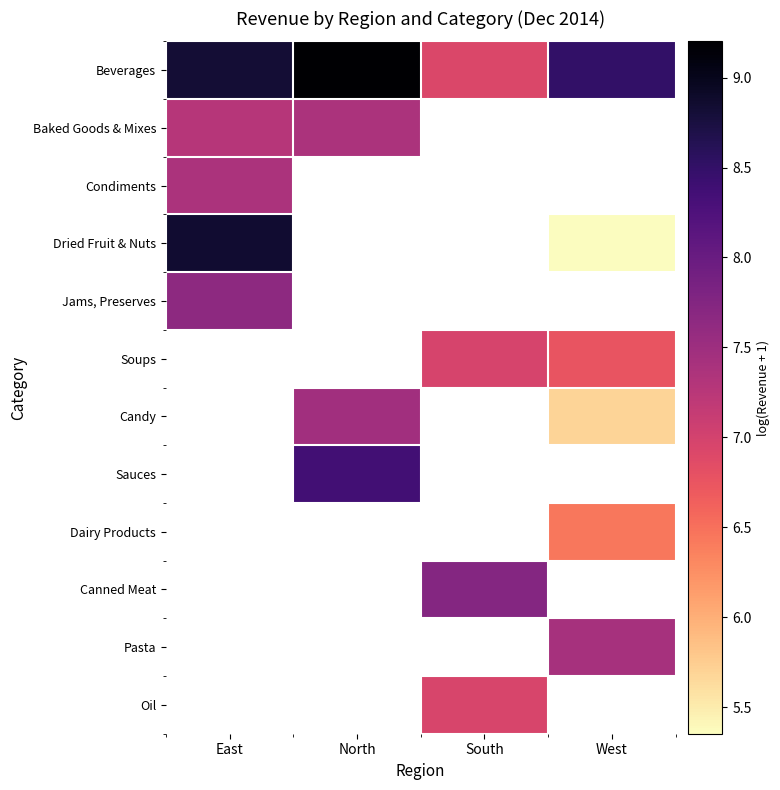

Which series has the largest range (max minus min)?

Dried Fruit & Nuts